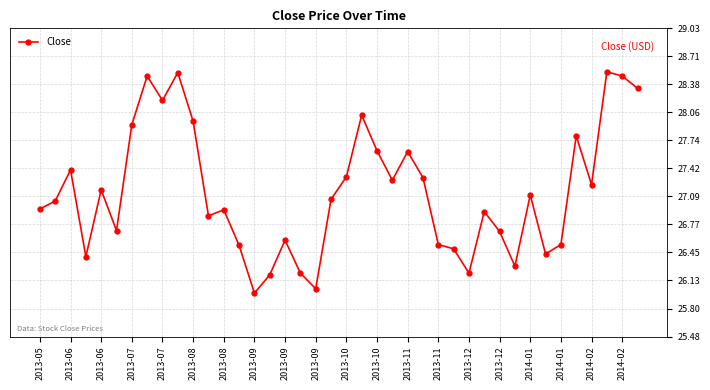

True or false: the data has more than 1 interior local peaks.

True